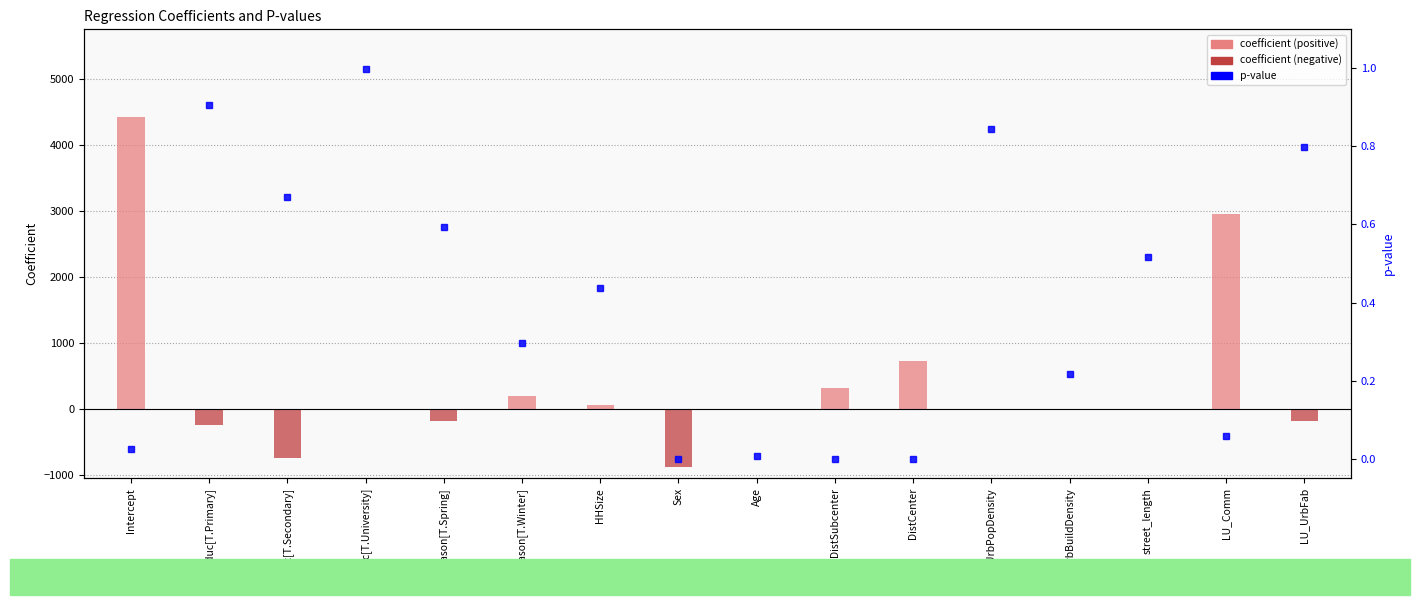

Which category has the lowest value in the coefficient series?

Sex